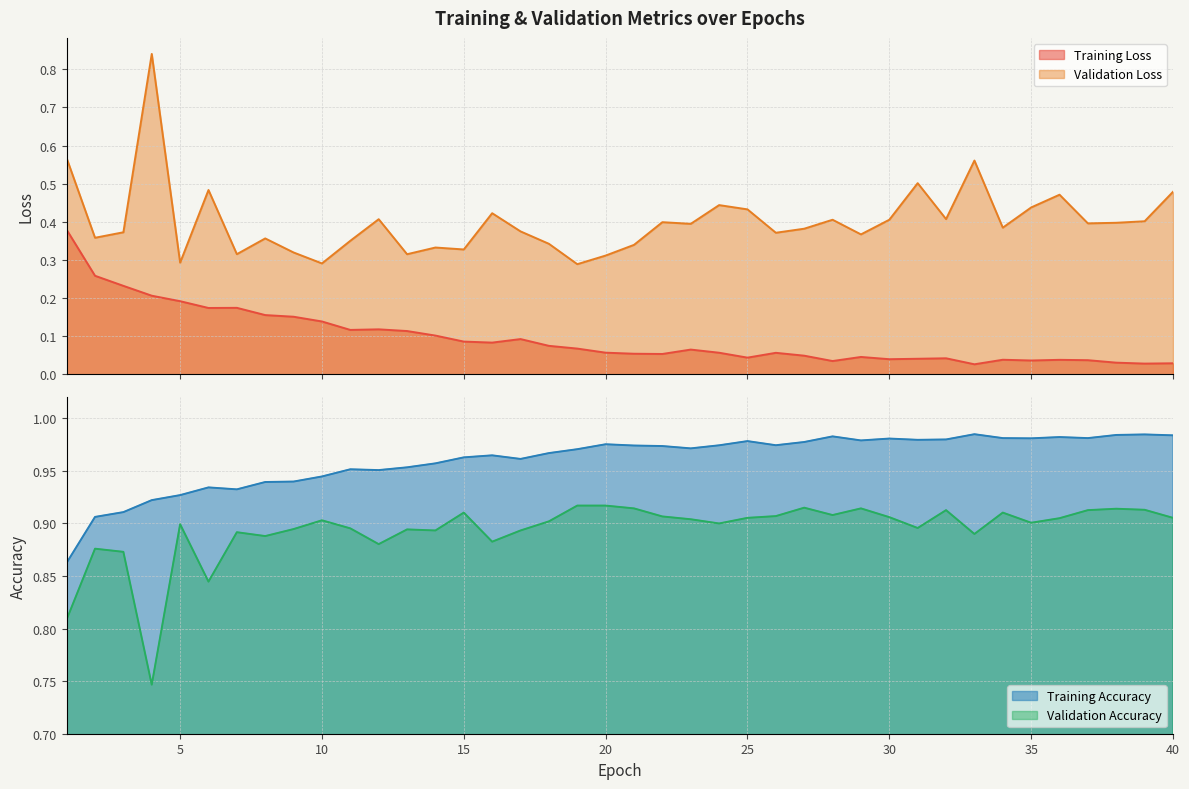

True or false: Validation Accuracy has a value of 1.3 at 37.

False